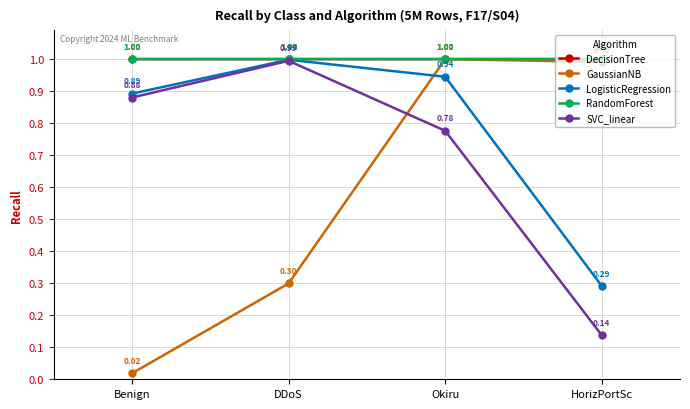

True or false: SVC_linear and RandomForest cross at least once.

False